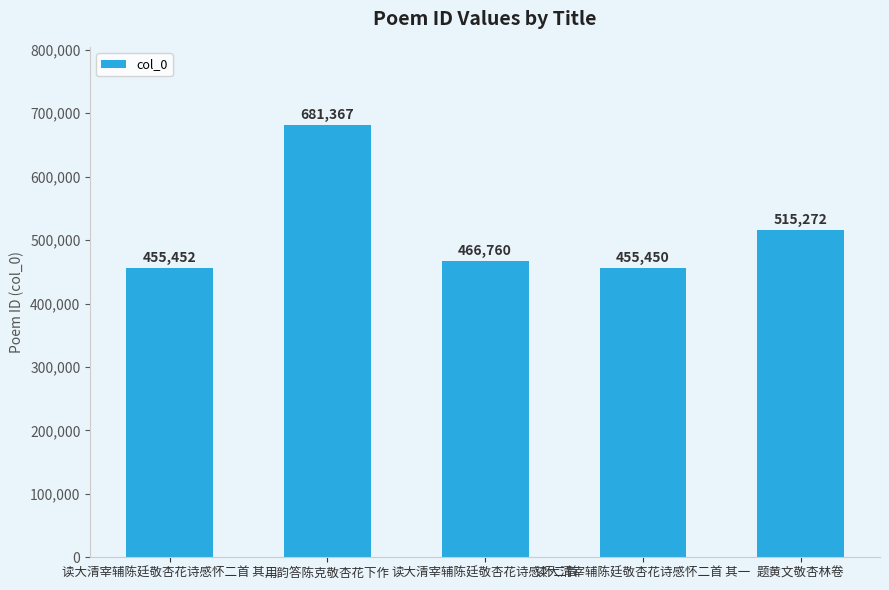

Which has a higher value, 用韵答陈克敬杏花下作 or 读大清宰辅陈廷敬杏花诗感怀二首 其二?

用韵答陈克敬杏花下作